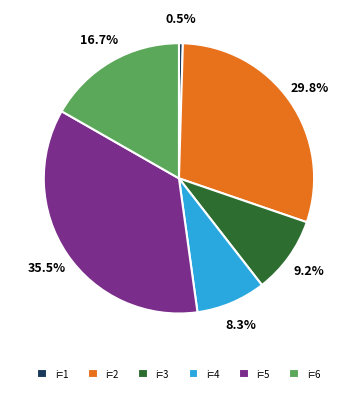

Between i=4 and i=1, which is larger?

i=4